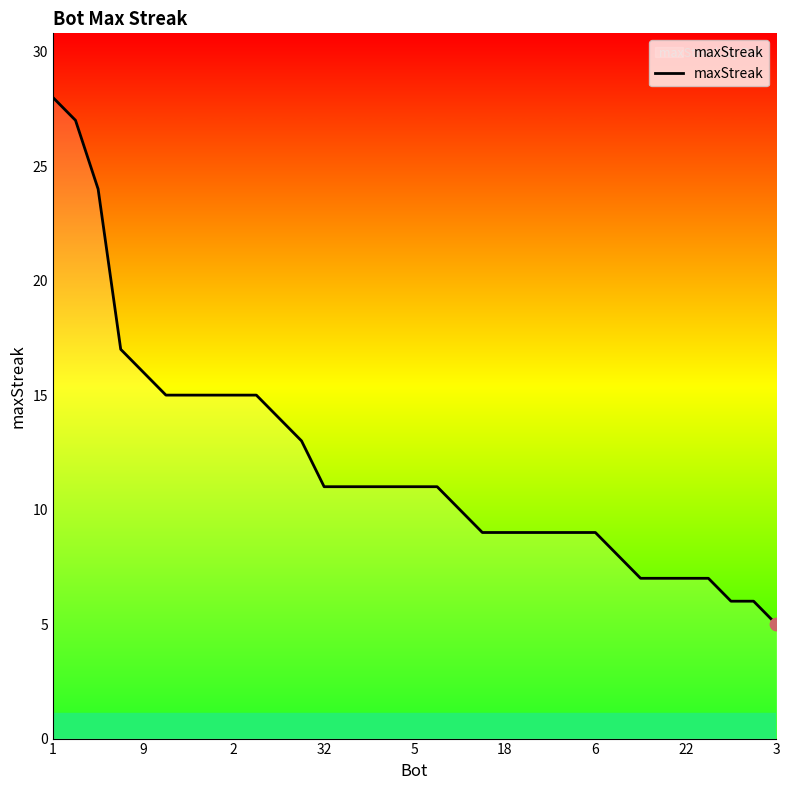

What is the difference between the maximum and minimum values?

23